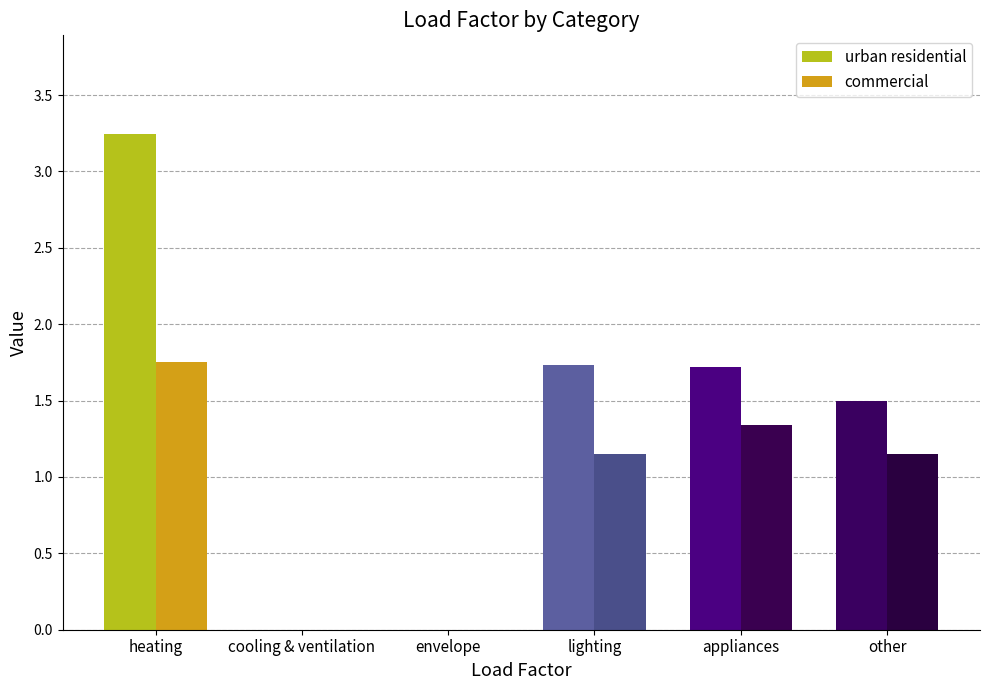

At which category is the sum across all series the highest?

heating